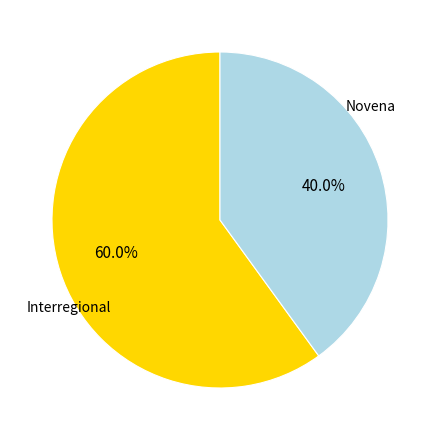

Is there a majority slice in this chart?

Yes